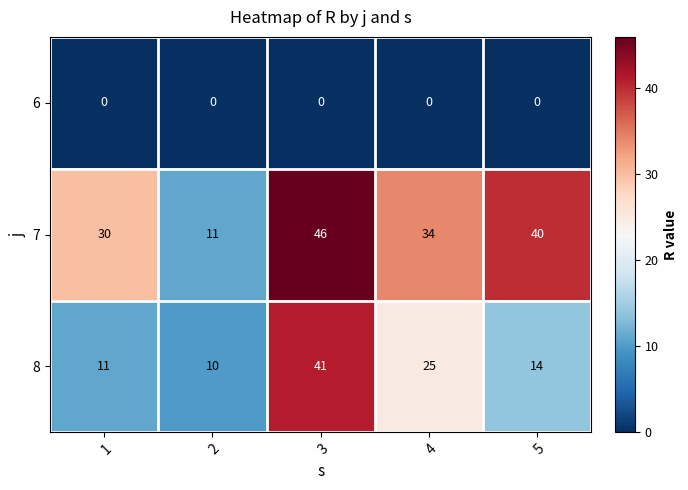

What is the sum of the 7 values at 1 and 3?

76